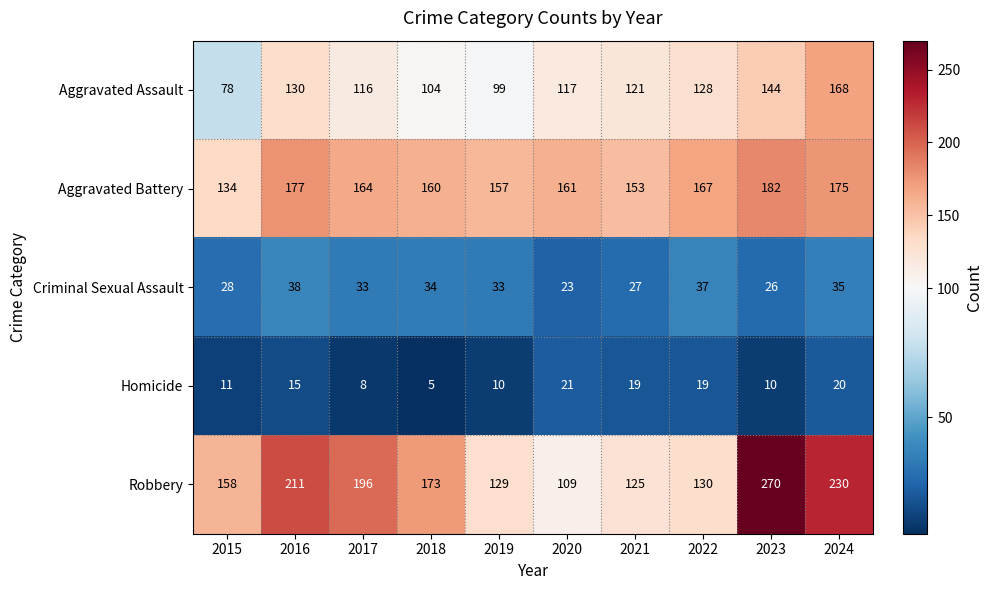

Which series changed the most between 2019 and 2021?

Aggravated Assault